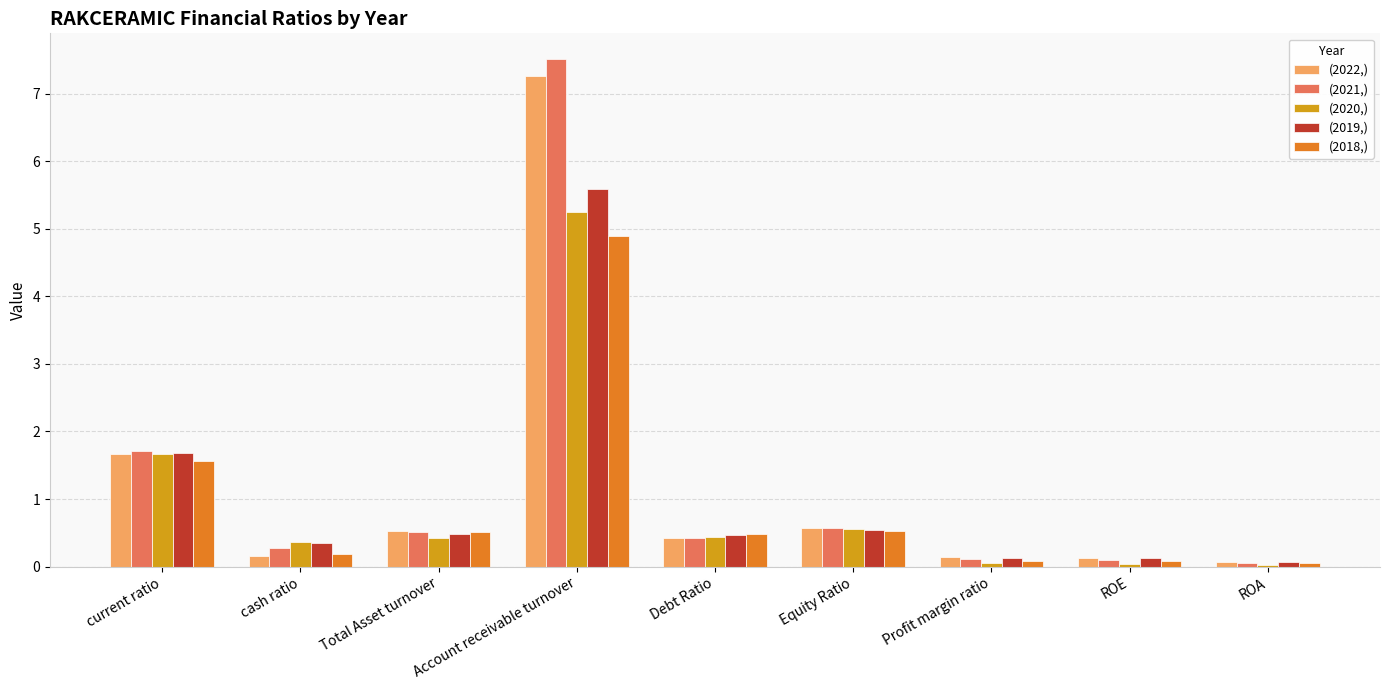

Which series has the largest range (max minus min)?

(2021,)